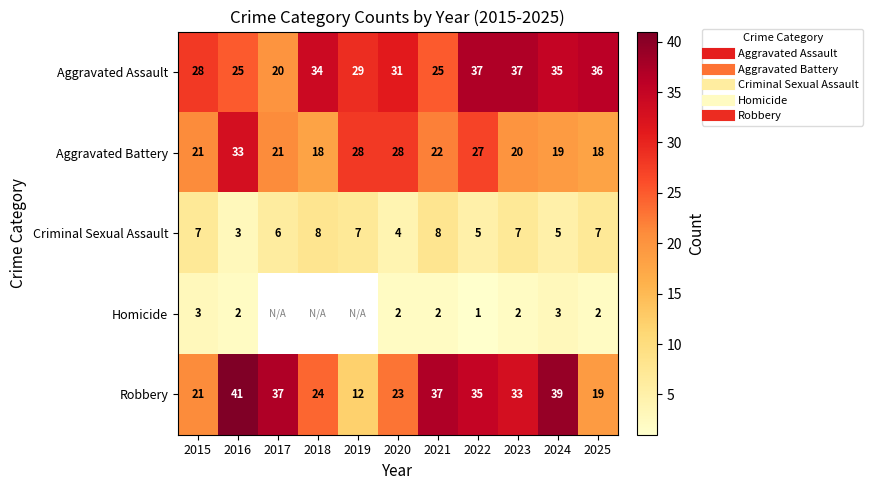

At which label is Criminal Sexual Assault closest to 5?

2022